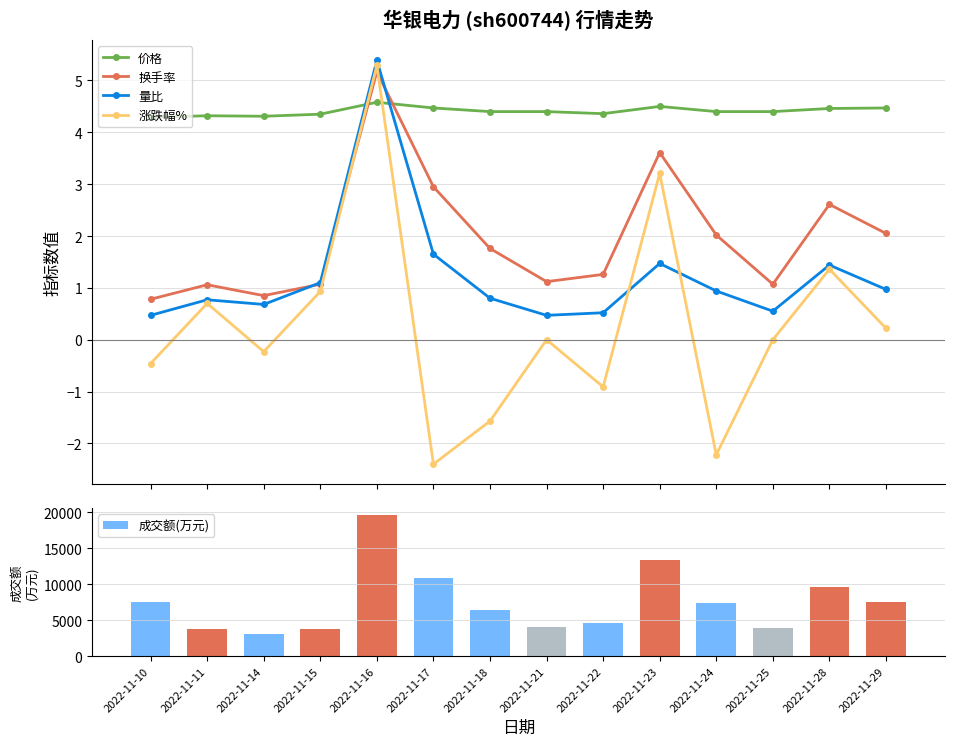

Rank the series at 2022-11-15 from highest to lowest value.

成交额(万元), 价格, 量比, 换手率, 涨跌幅%